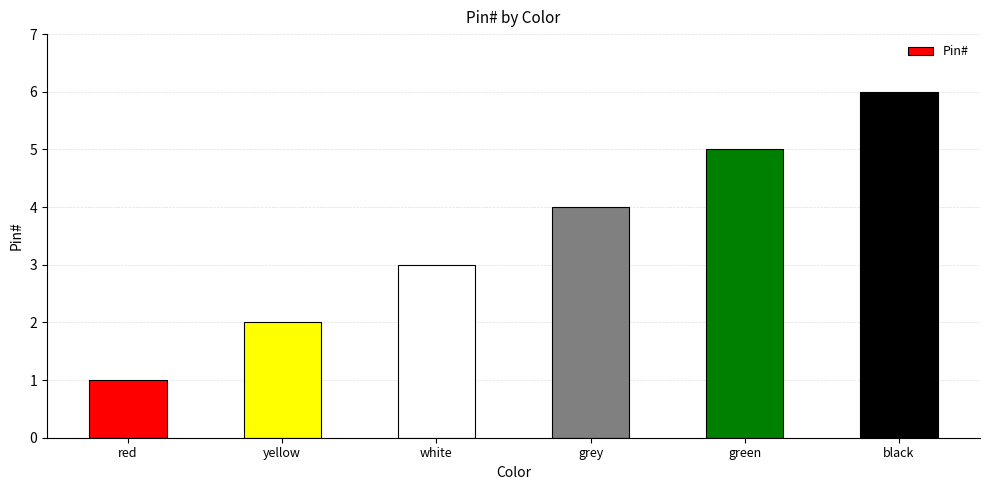

Rank the categories by value from lowest to highest.

red, yellow, white, grey, green, black